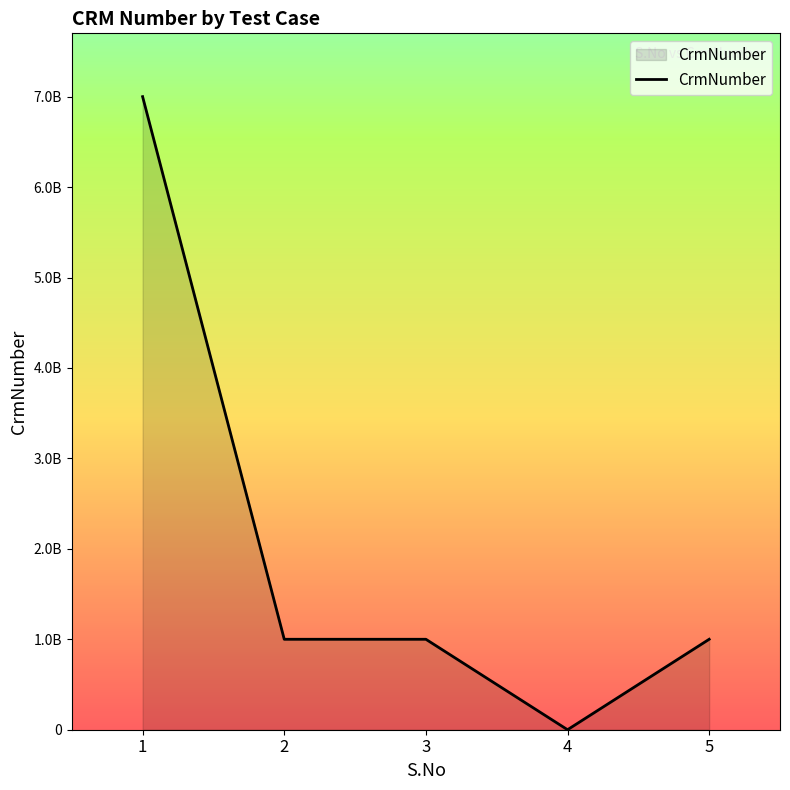

Does the chart have visible grid lines?

No